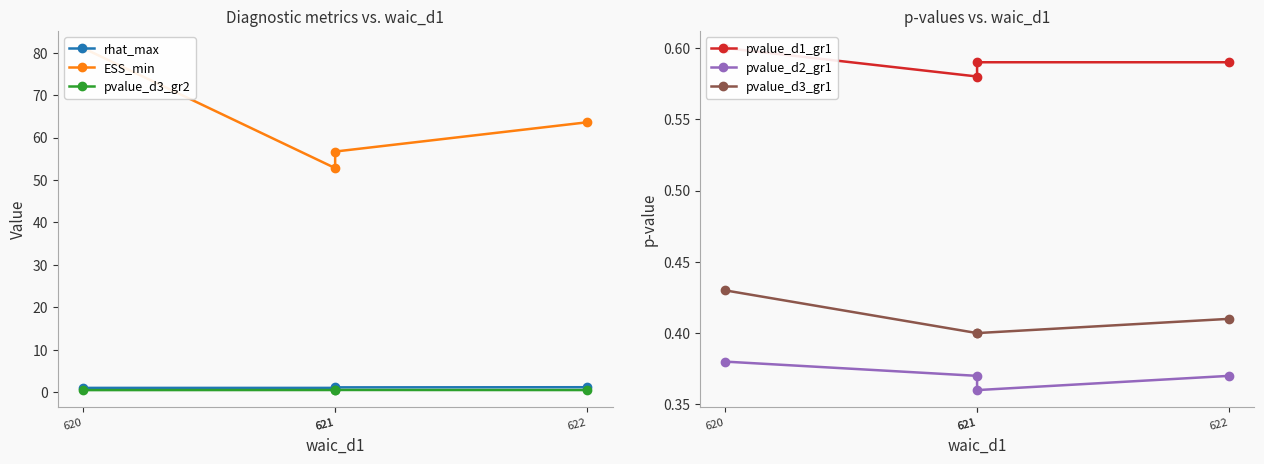

At which category does the chart reach its minimum across all series?

621